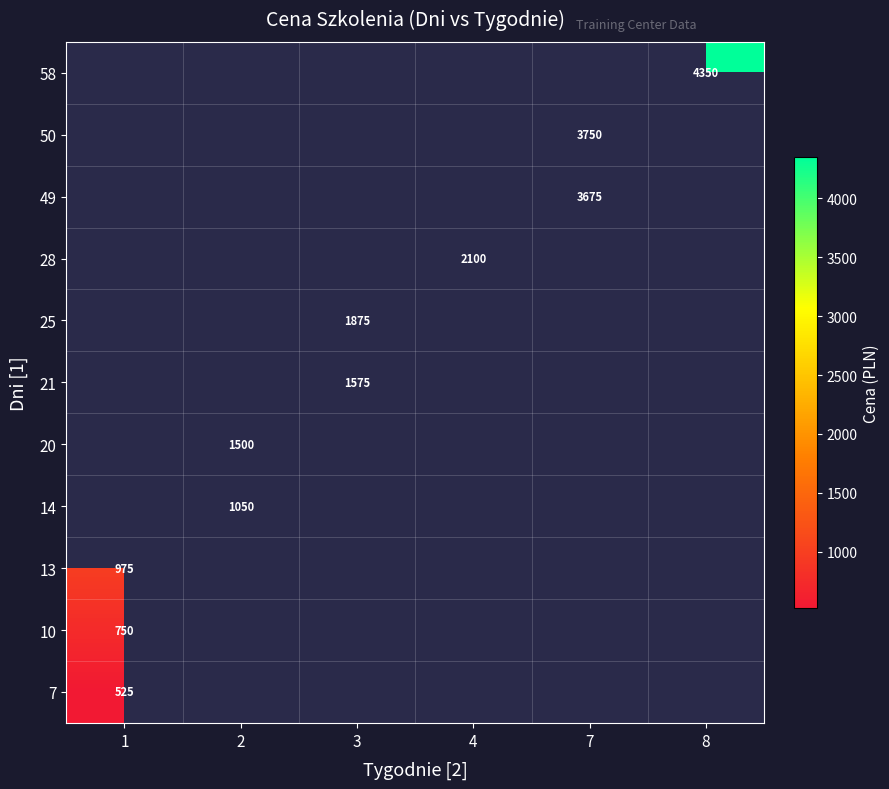

Which series has the largest range (max minus min)?

7